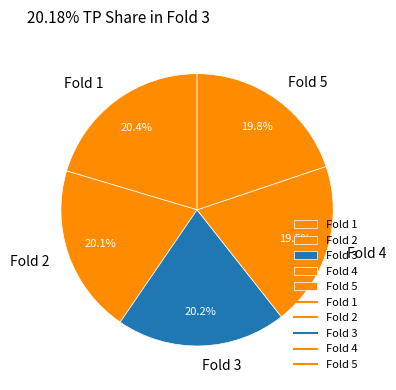

Is the sum of Fold 2 and Fold 3 greater than half?

No